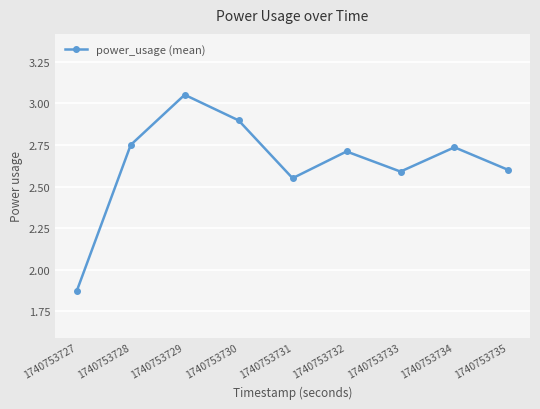

How many categories are shown in the chart?

9